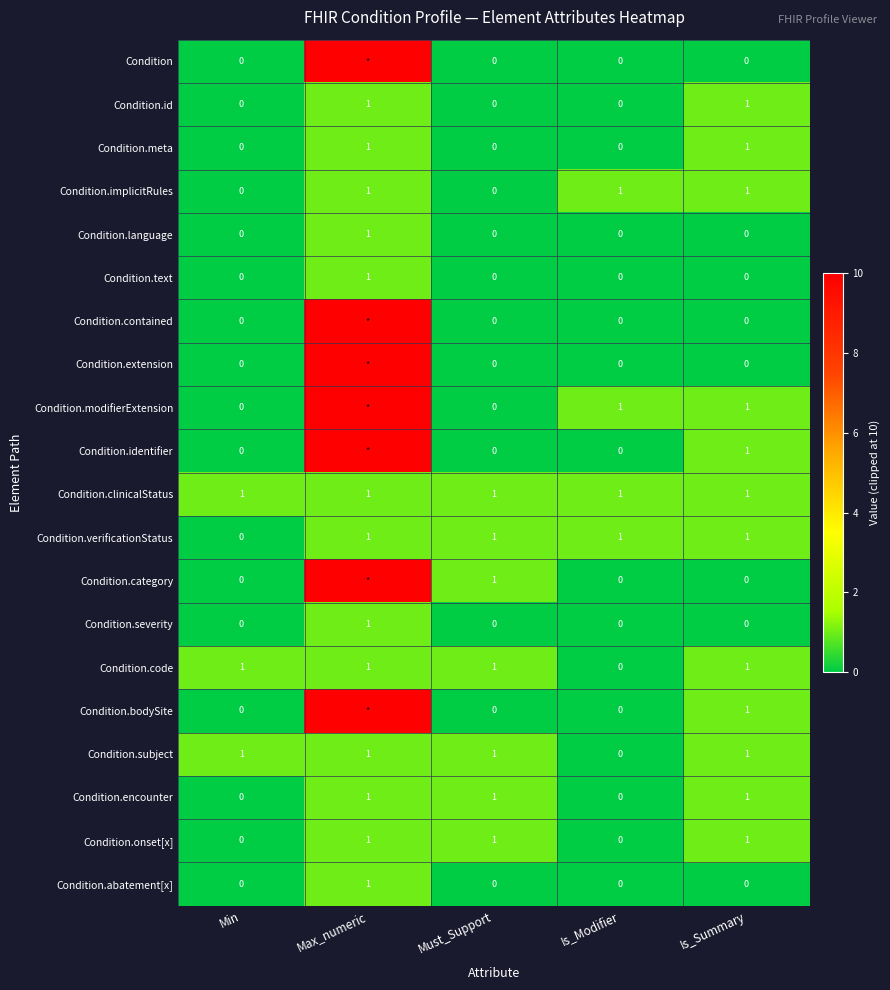

What is the difference between the highest and lowest values at Min?

1